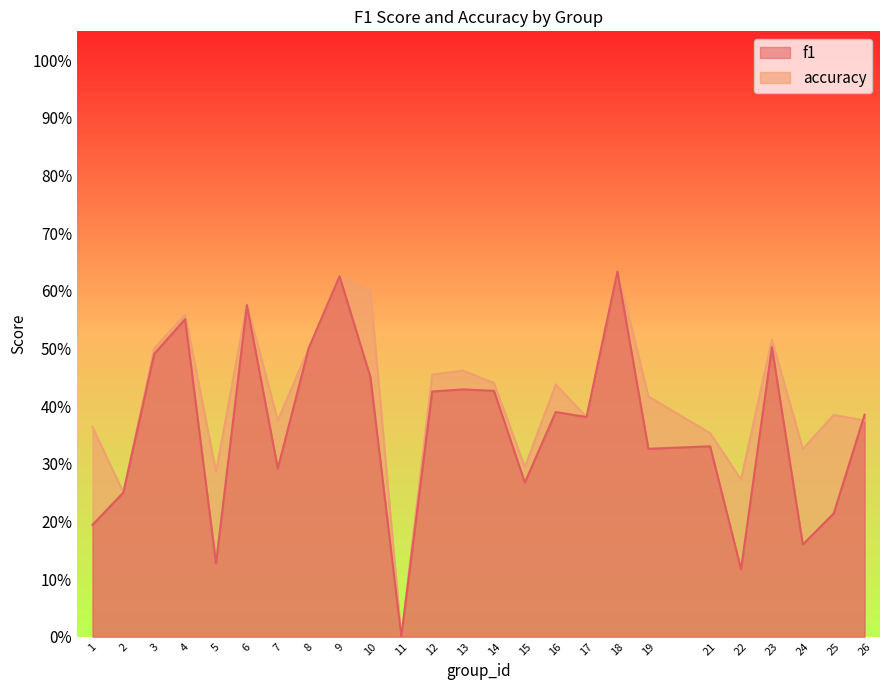

True or false: accuracy and f1 cross at least once.

True